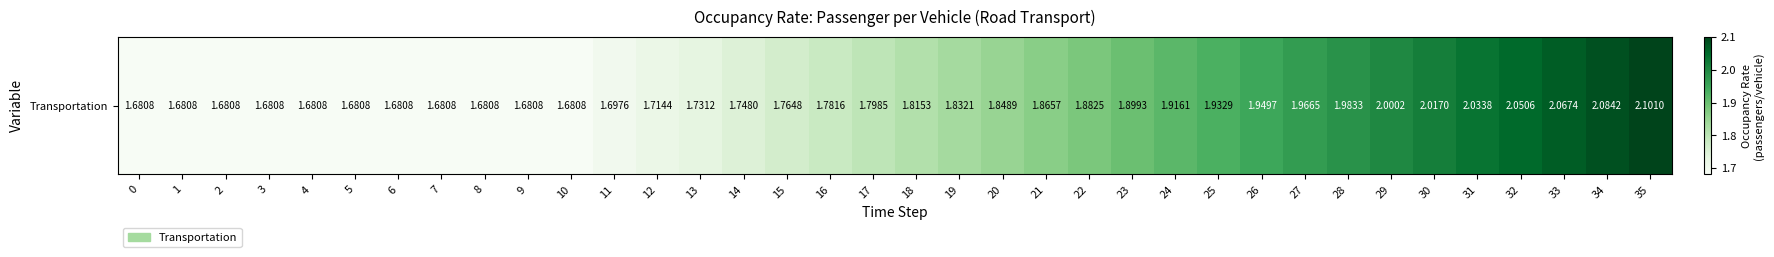

What is the ratio of the value at 33 to the value at 1?

1.2